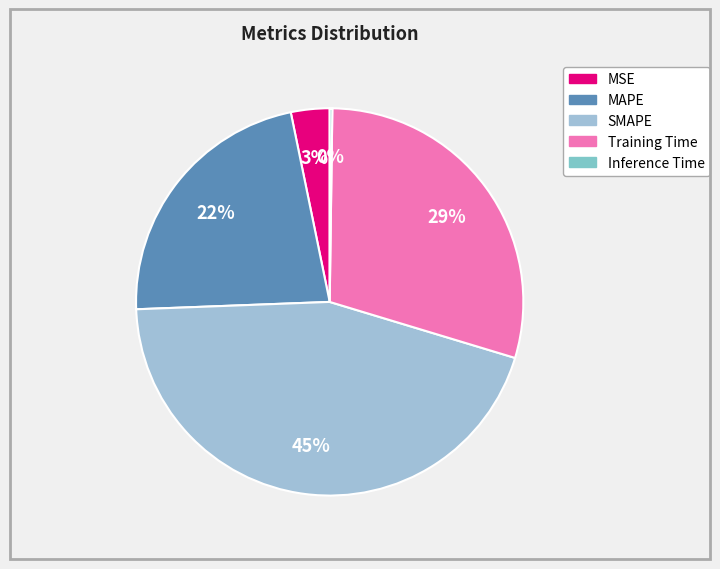

Rank the categories by value from highest to lowest.

SMAPE, Training Time, MAPE, MSE, Inference Time